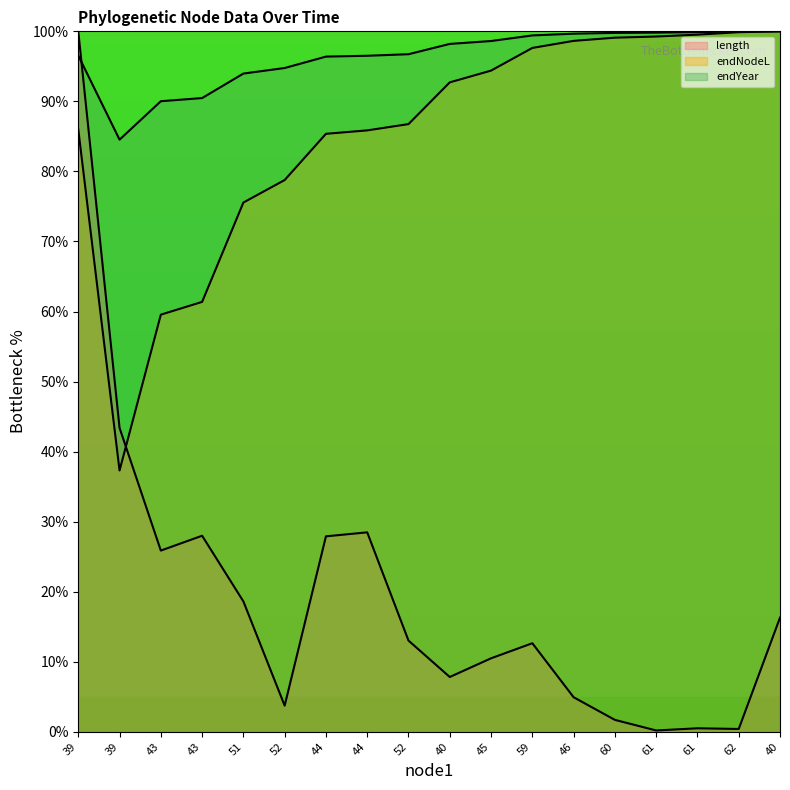

The value of endYear at 40 is 52.0. True or false?

False